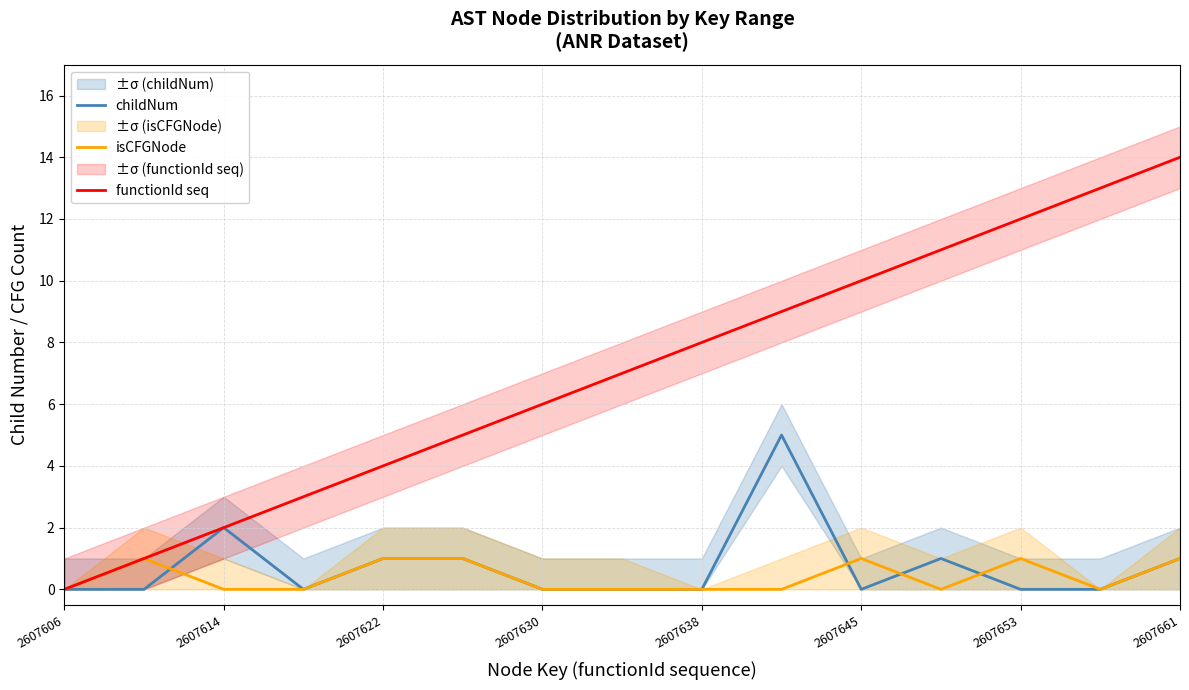

Where is childNum nearest to the value 2?

2607614